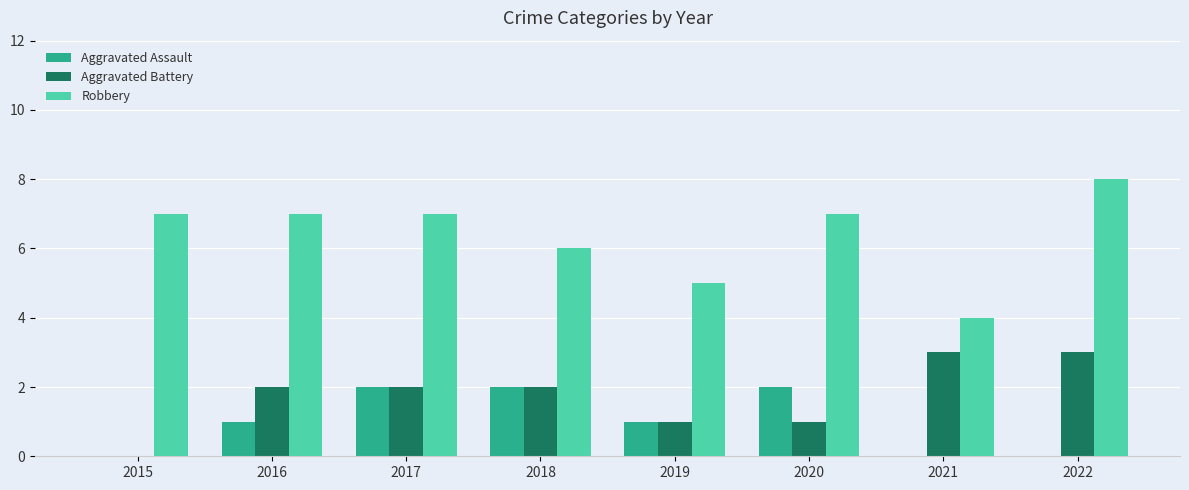

What is the difference between the Aggravated Battery values at 2018 and 2020?

1